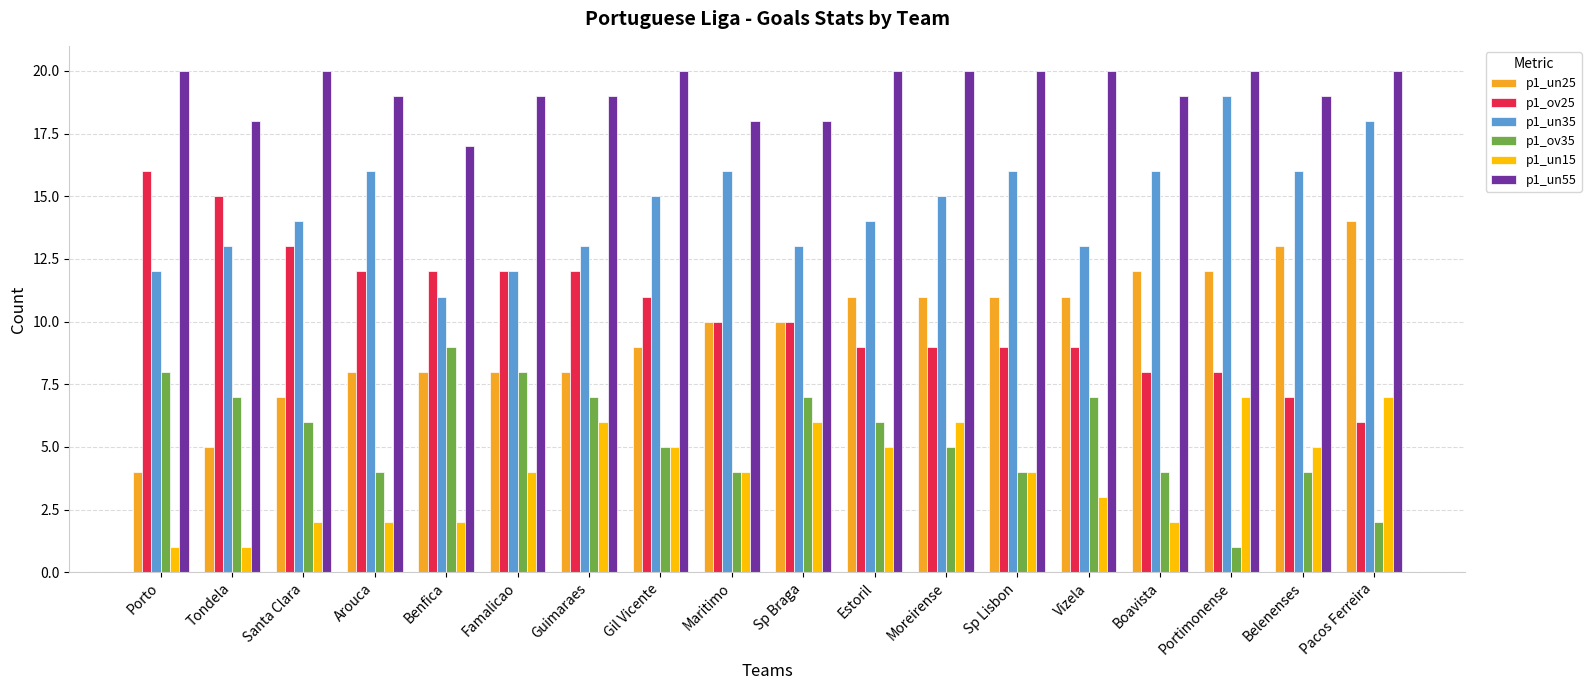

What is the difference between the highest and lowest values at Porto?

19